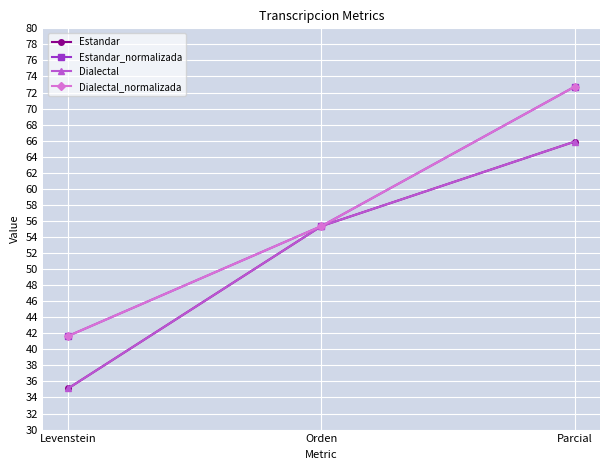

List the labels in order of Dialectal value, largest first.

Parcial, Orden, Levenstein